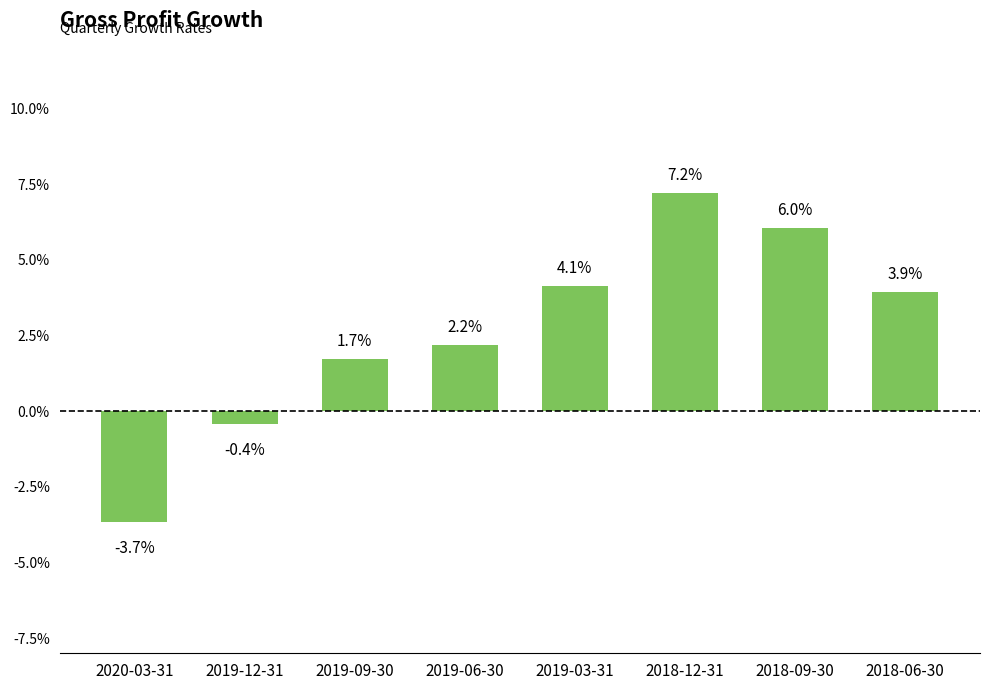

What position from the left is 2018-06-30?

8